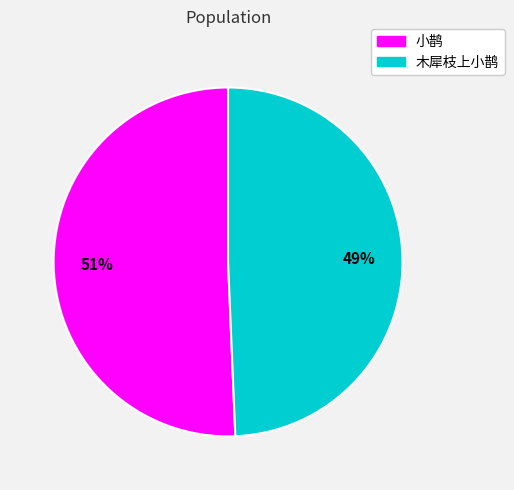

What is the largest slice in the pie chart?

小鹊